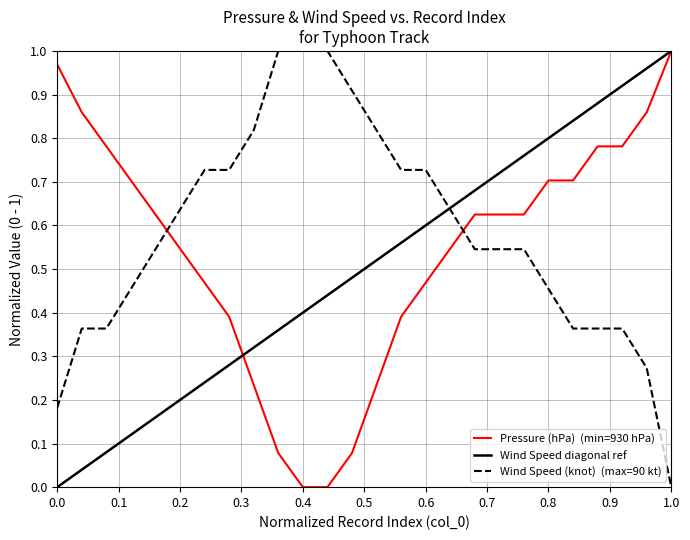

What is the greatest value displayed?

1.0